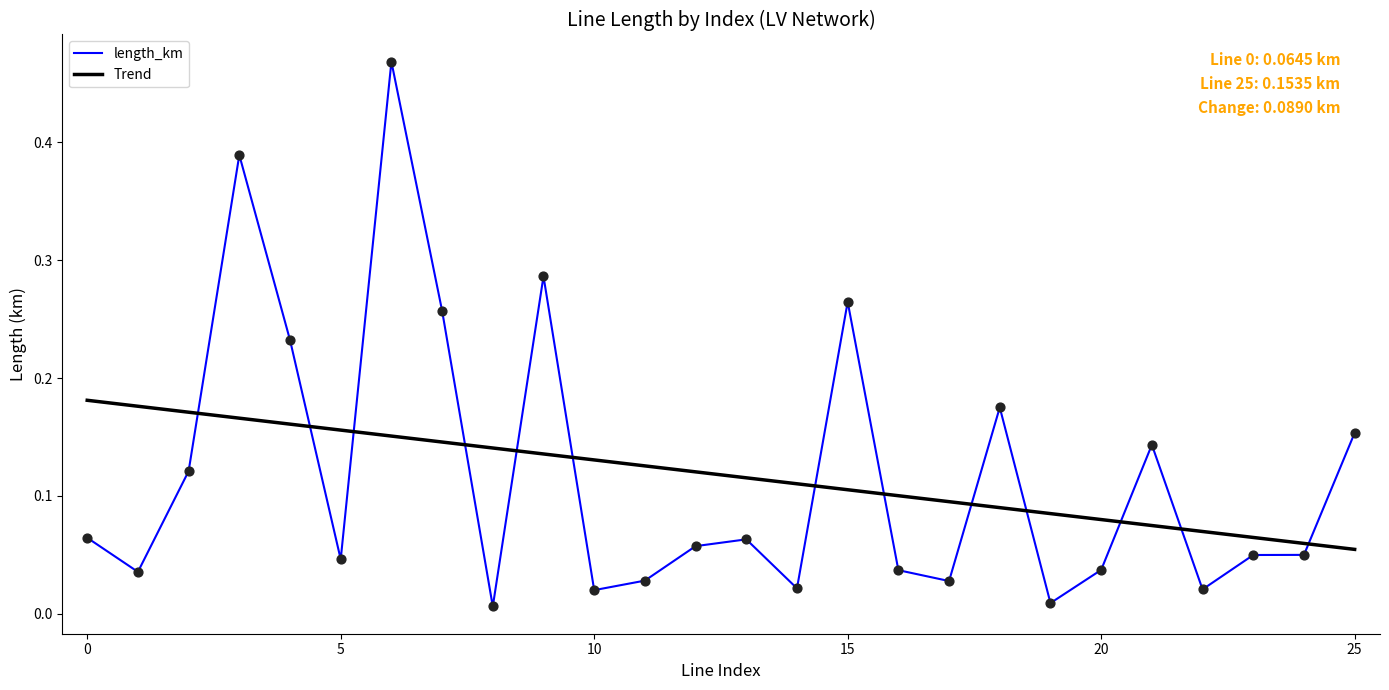

True or false: length_km and Trend intersect in this chart.

True